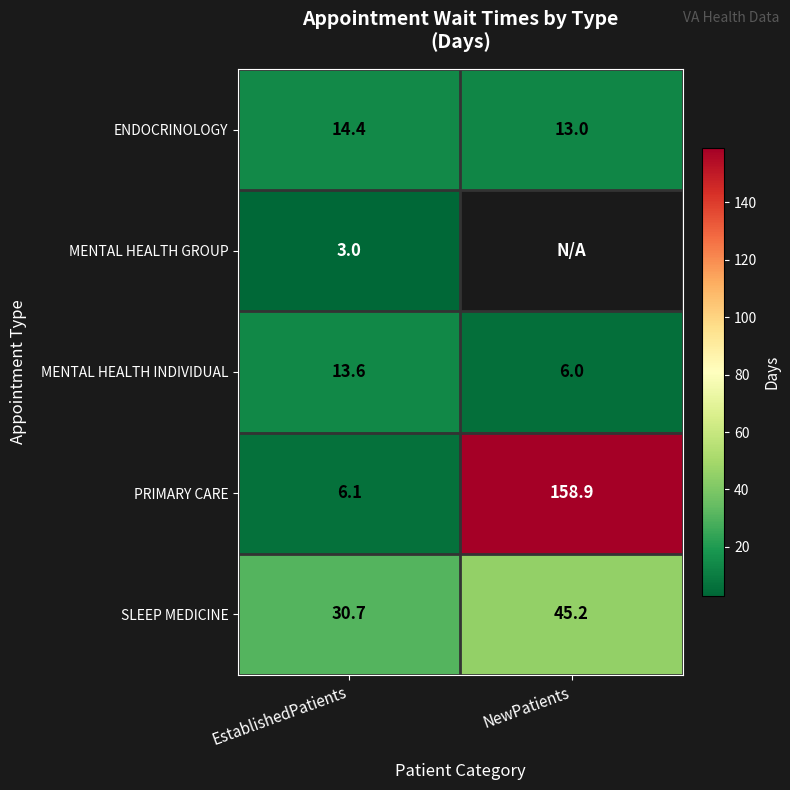

At which label is PRIMARY CARE closest to 82?

EstablishedPatients